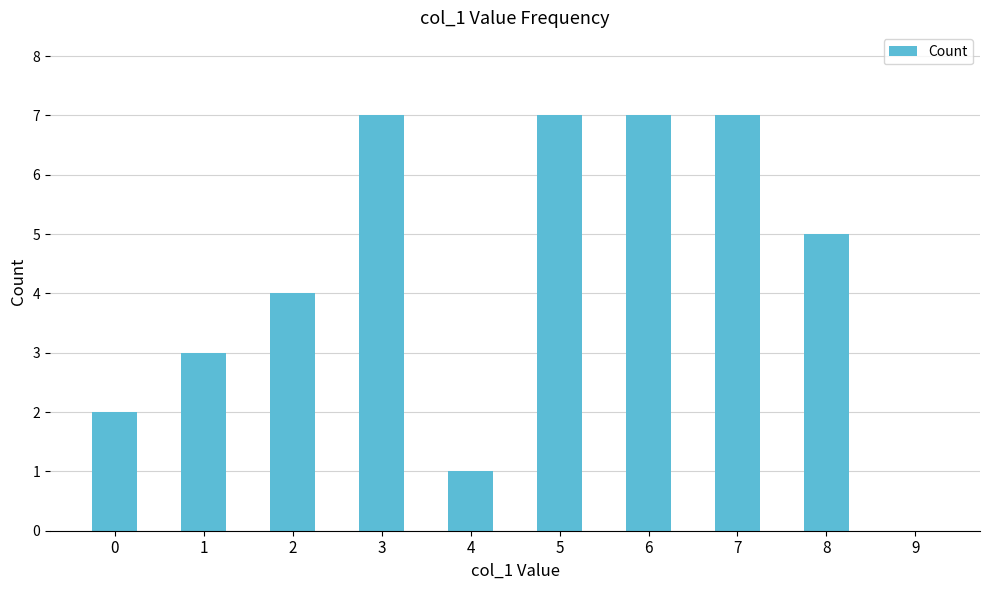

What is the sum of all values?

43